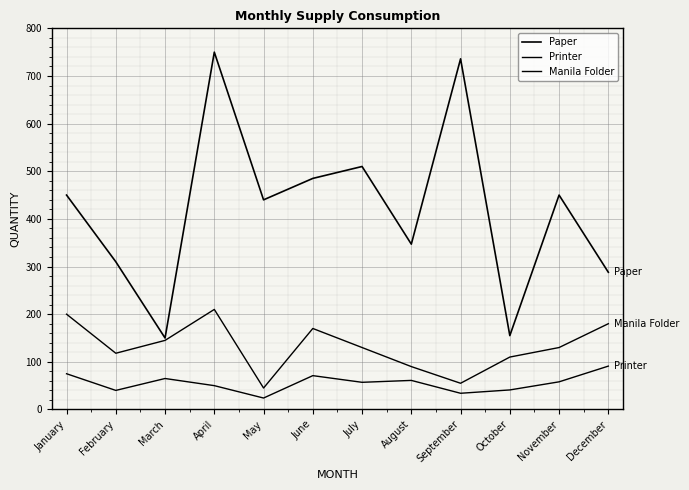

How many interior local peaks does the Manila Folder series have?

2